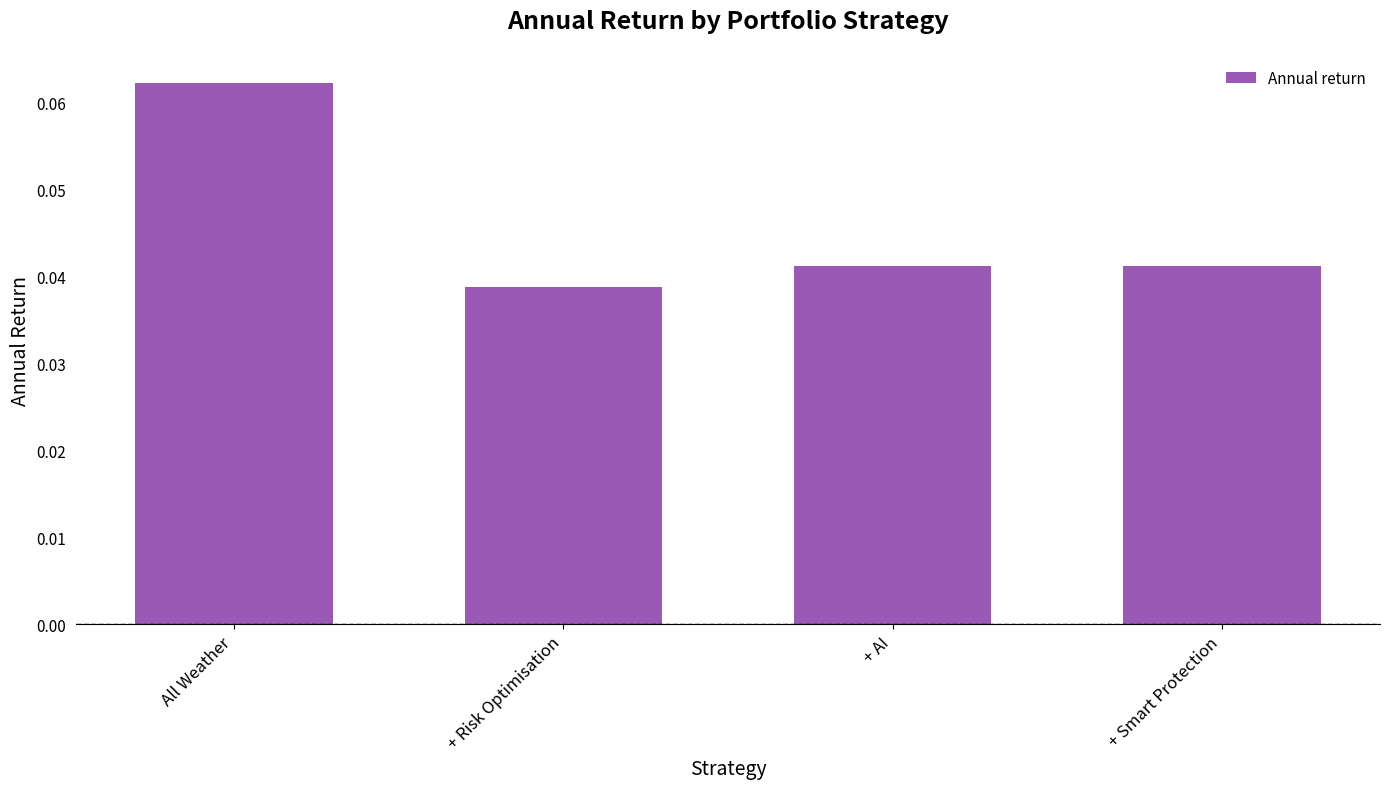

Is it true that the value at + AI is 0.1?

False